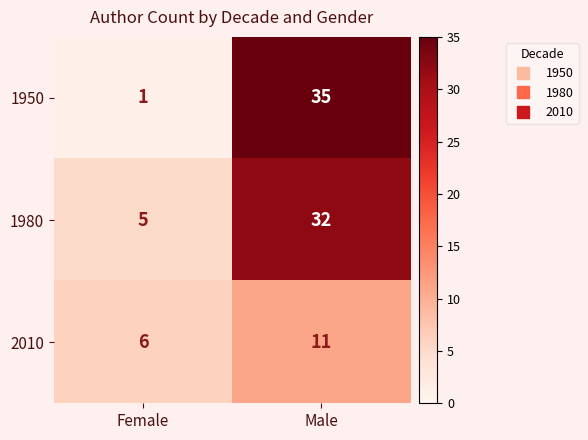

How many data points in 1950 are less than 35?

1